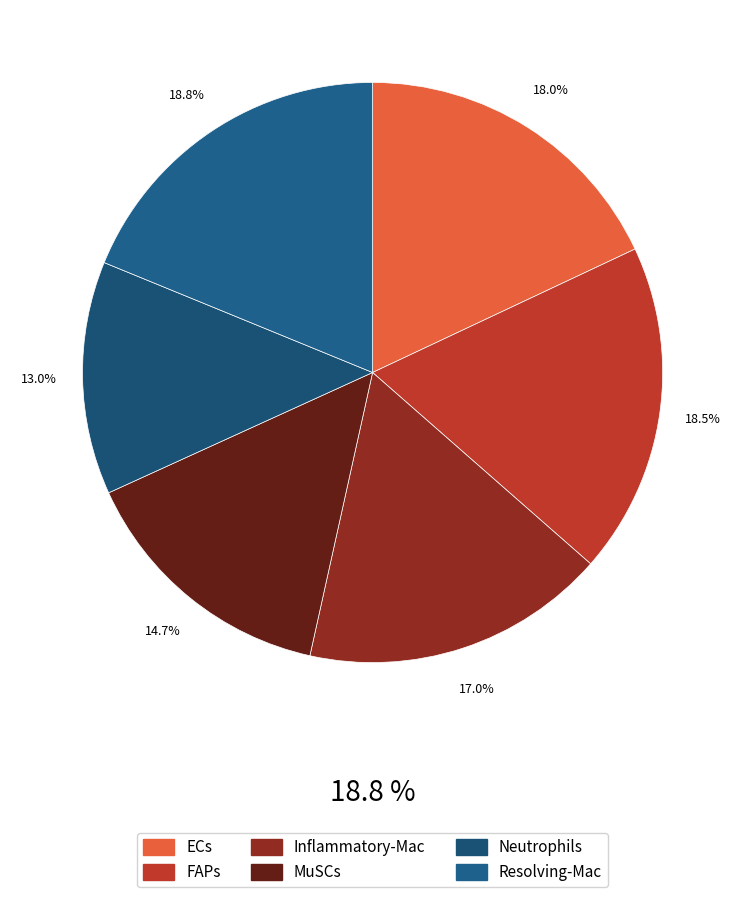

Rank the categories by value from lowest to highest.

Neutrophils, MuSCs, Inflammatory-Mac, ECs, FAPs, Resolving-Mac